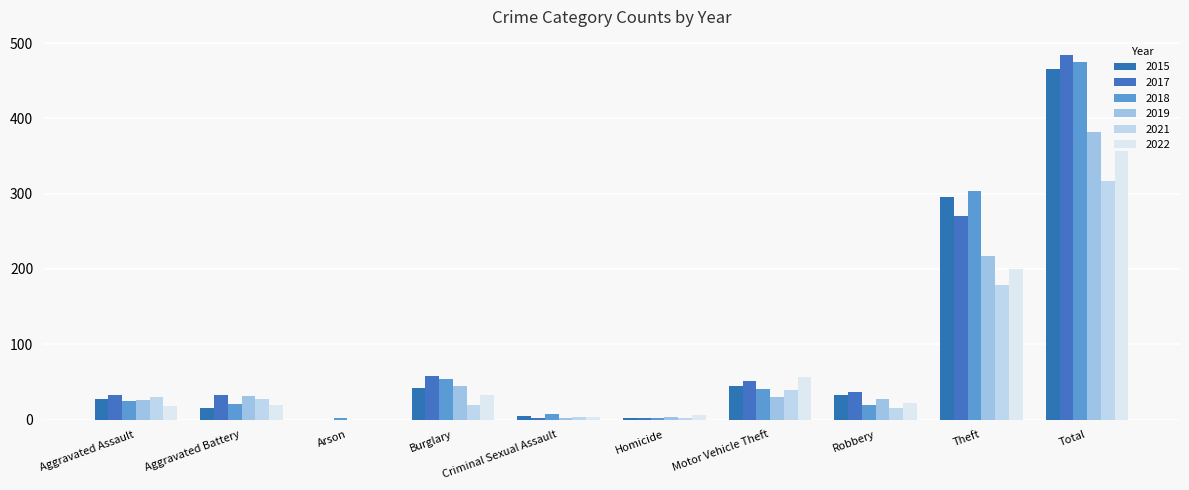

Which series changed the most between Aggravated Assault and Criminal Sexual Assault?

2017